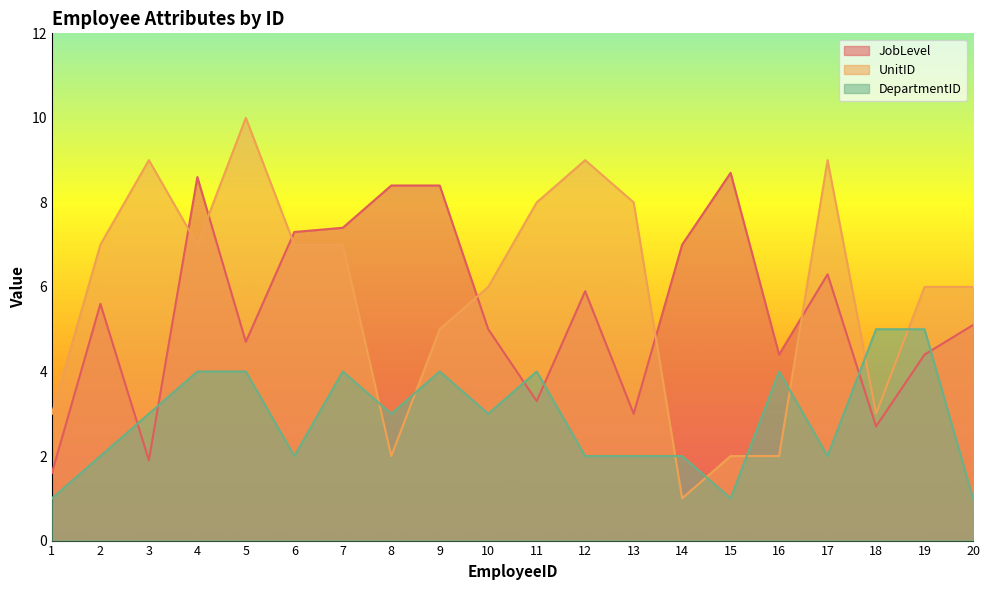

After their last crossing, which series has the higher values: DepartmentID or UnitID?

UnitID